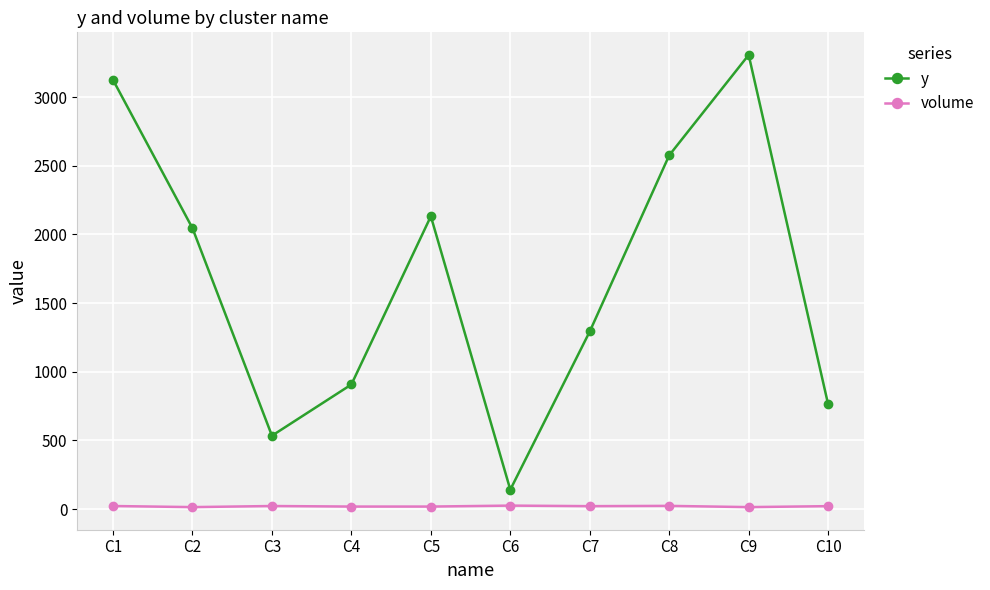

What is the lowest value of the y series?

141